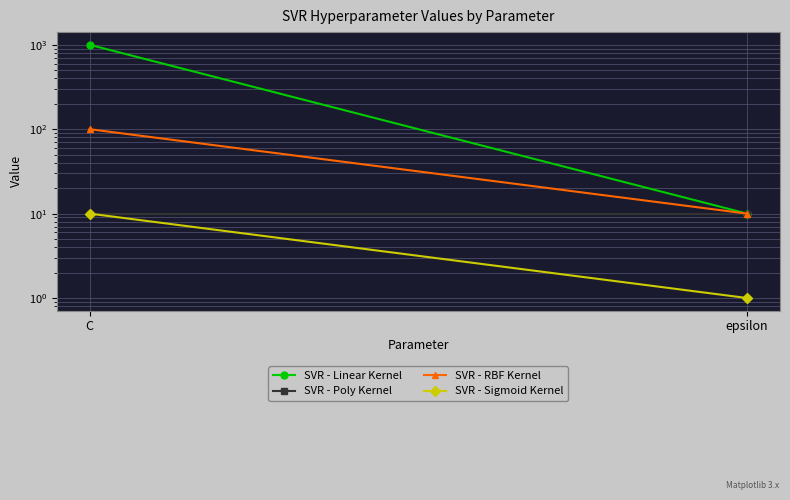

What is the total value across all series at C?

1120